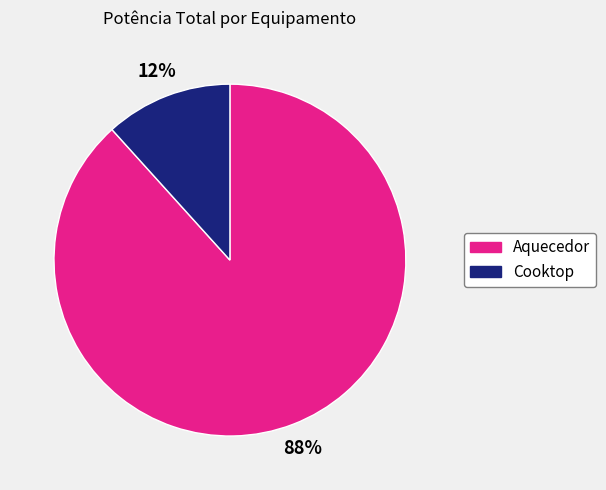

True or false: Cooktop accounts for 12% of the total.

True